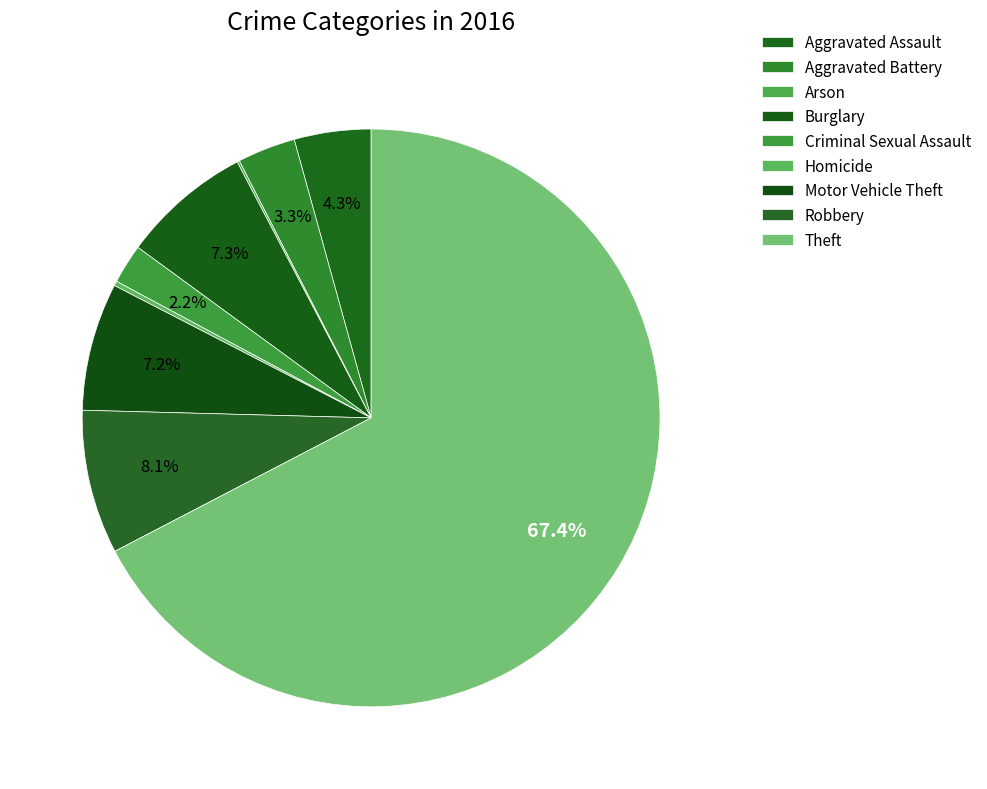

Does Motor Vehicle Theft represent more than half of the total?

No